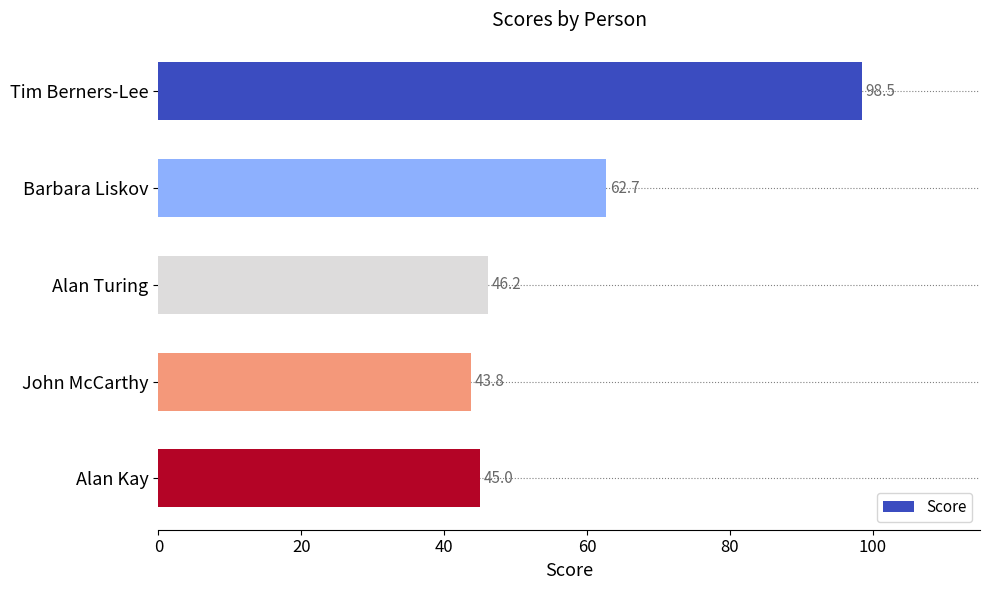

What is the difference between the maximum and minimum values?

54.7